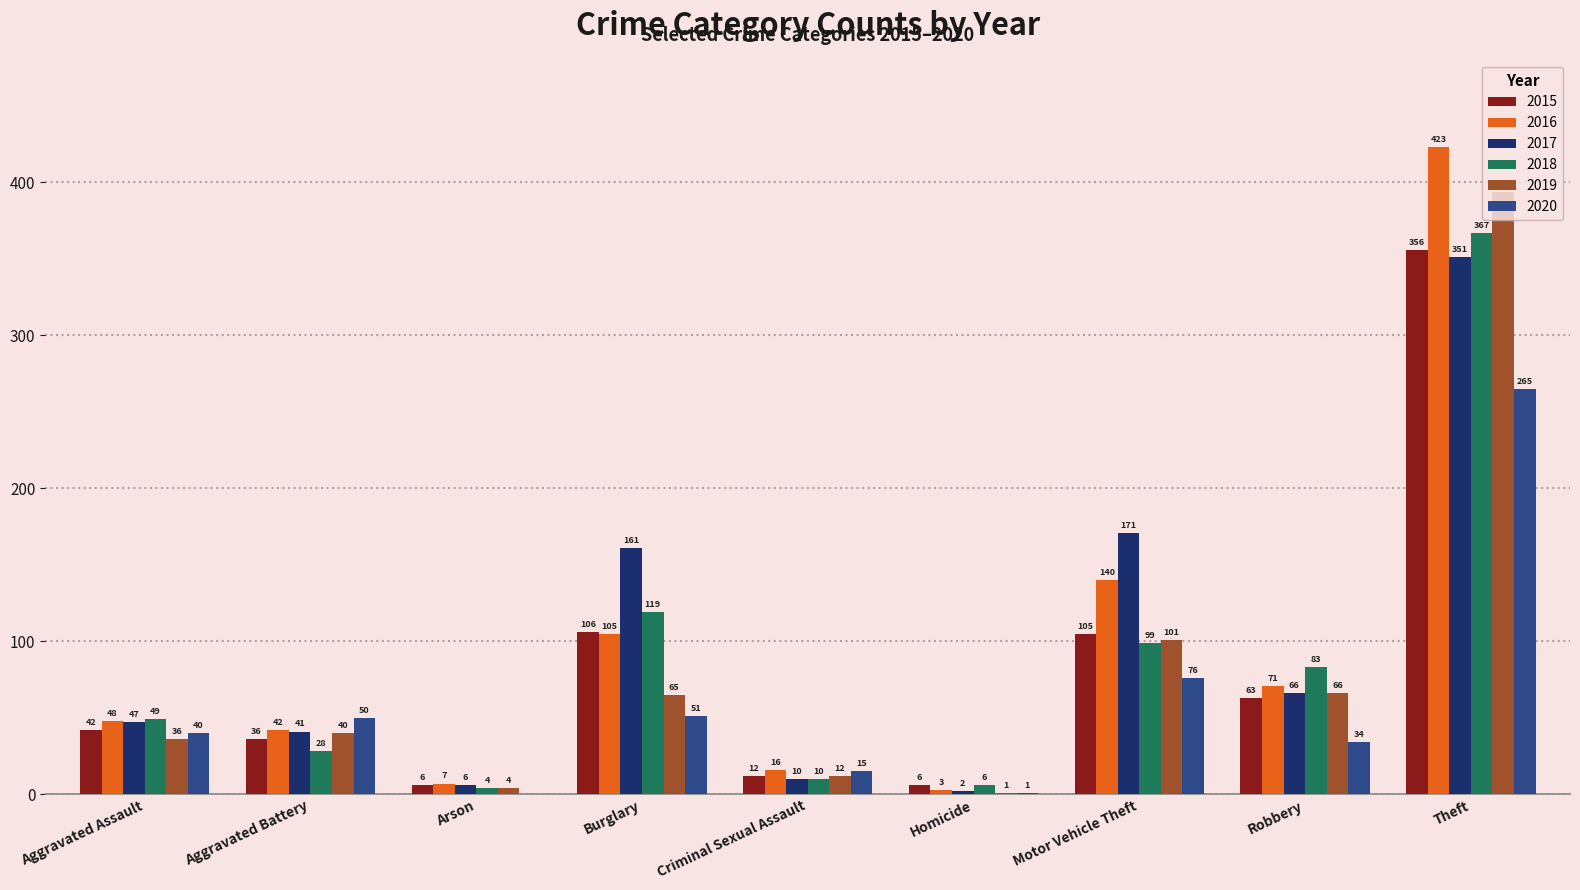

How many series are shown in this chart?

6